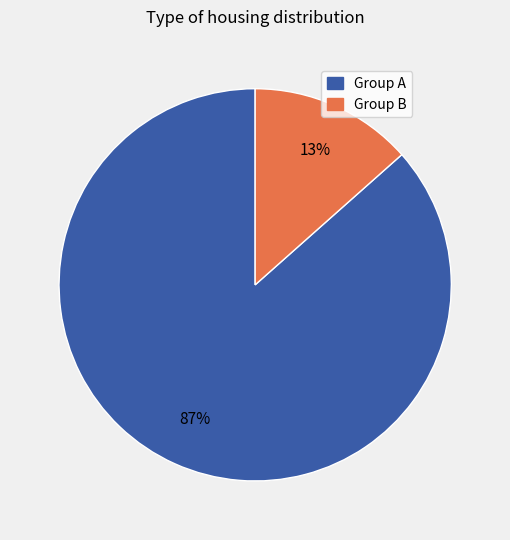

To the nearest percent, what is the average slice percentage?

50%